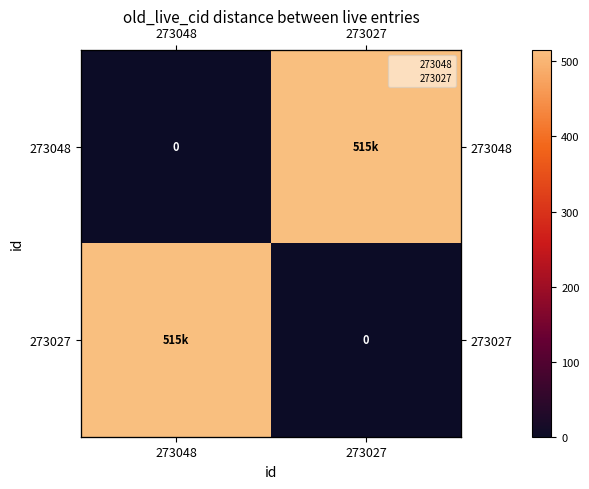

List the series in order of their peak value, lowest first.

273048, 273027